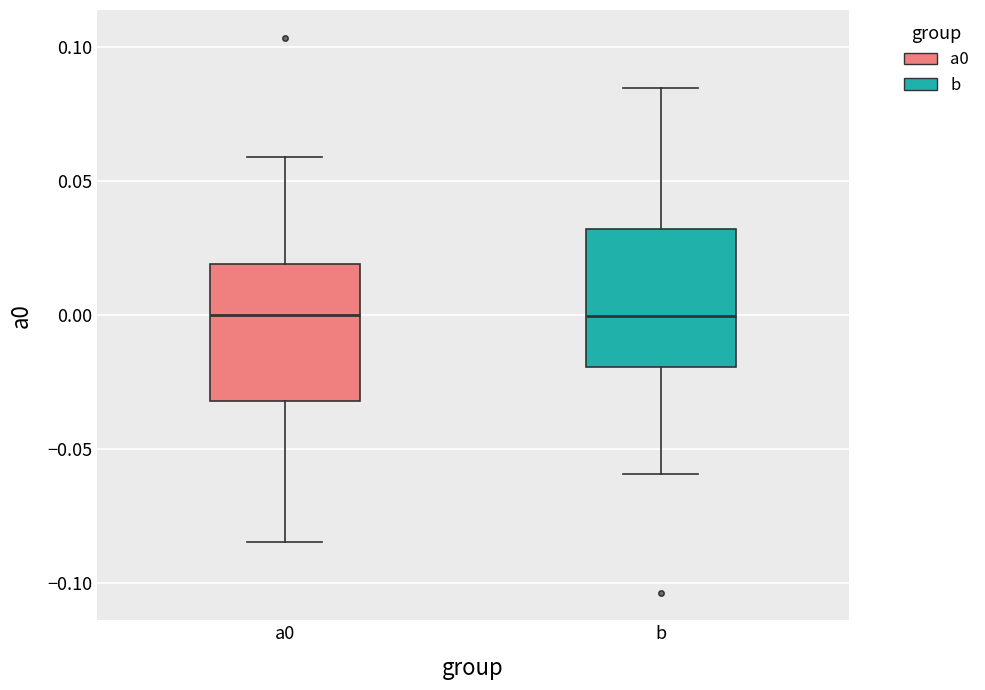

Reading left to right, read every box against the y-axis: the position of its median line, the range the box covers, and the ends of its whiskers. The values are not printed on the chart, so give them approximately, as read against the axis.

a0: median 0.000, box -0.030 to 0.020, whiskers -0.085 to 0.060
b: median 0.000, box -0.020 to 0.030, whiskers -0.060 to 0.085